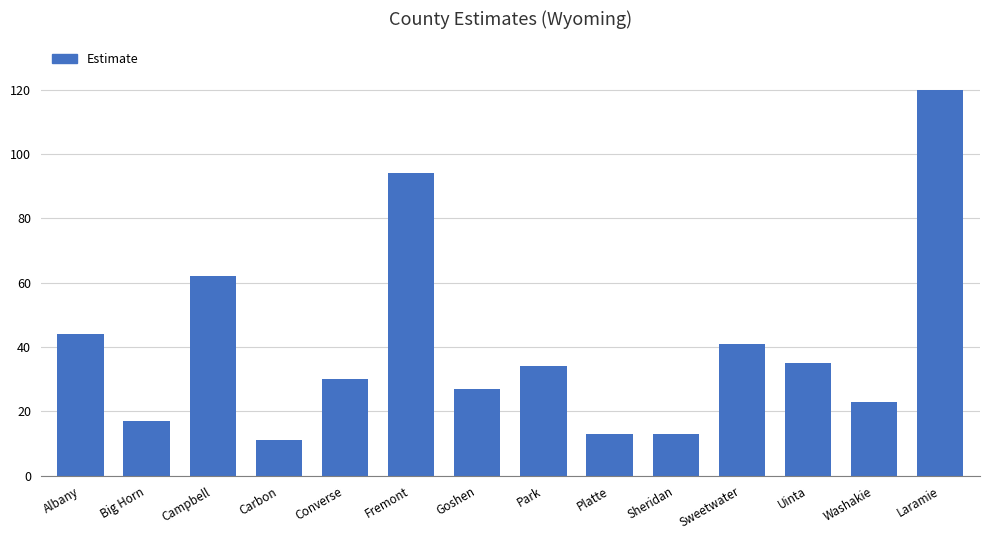

The chart shows a value of 41 at Fremont. True or false?

False